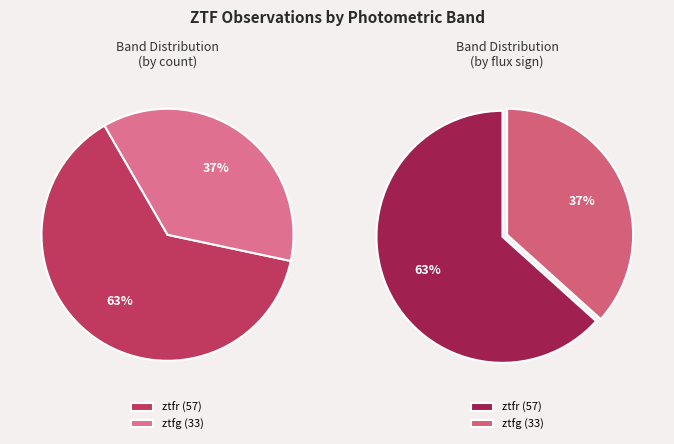

The ztfr slice represents 70% of the pie. True or false?

False